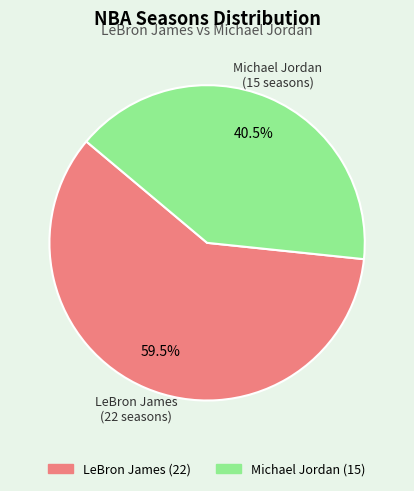

Does any single category account for the majority?

Yes